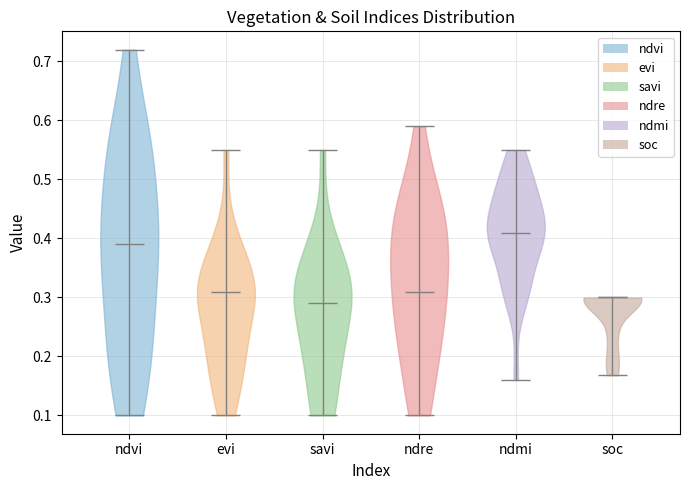

Reading left to right, read every violin against the y-axis: where its median line is, and the lowest and highest points it reaches. The values are not printed on the chart, so give them approximately, as read against the axis.

ndvi: median line 0.39, lowest point 0.10, highest point 0.72
evi: median line 0.31, lowest point 0.10, highest point 0.55
savi: median line 0.29, lowest point 0.10, highest point 0.55
ndre: median line 0.31, lowest point 0.10, highest point 0.59
ndmi: median line 0.41, lowest point 0.16, highest point 0.55
soc: median line 0.30, lowest point 0.17, highest point 0.30